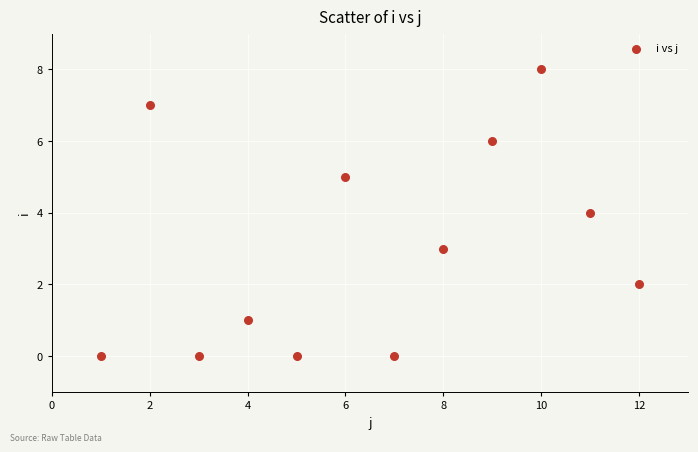

What is the range of Y values (max minus min)?

8